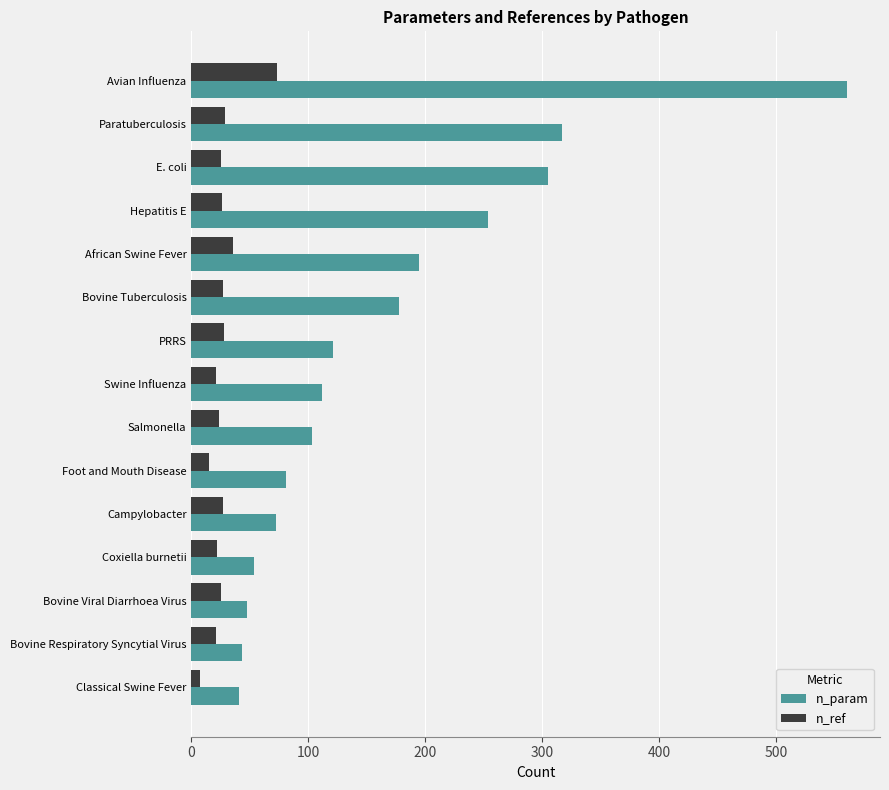

Rank the series by their maximum value, from highest to lowest.

n_param, n_ref